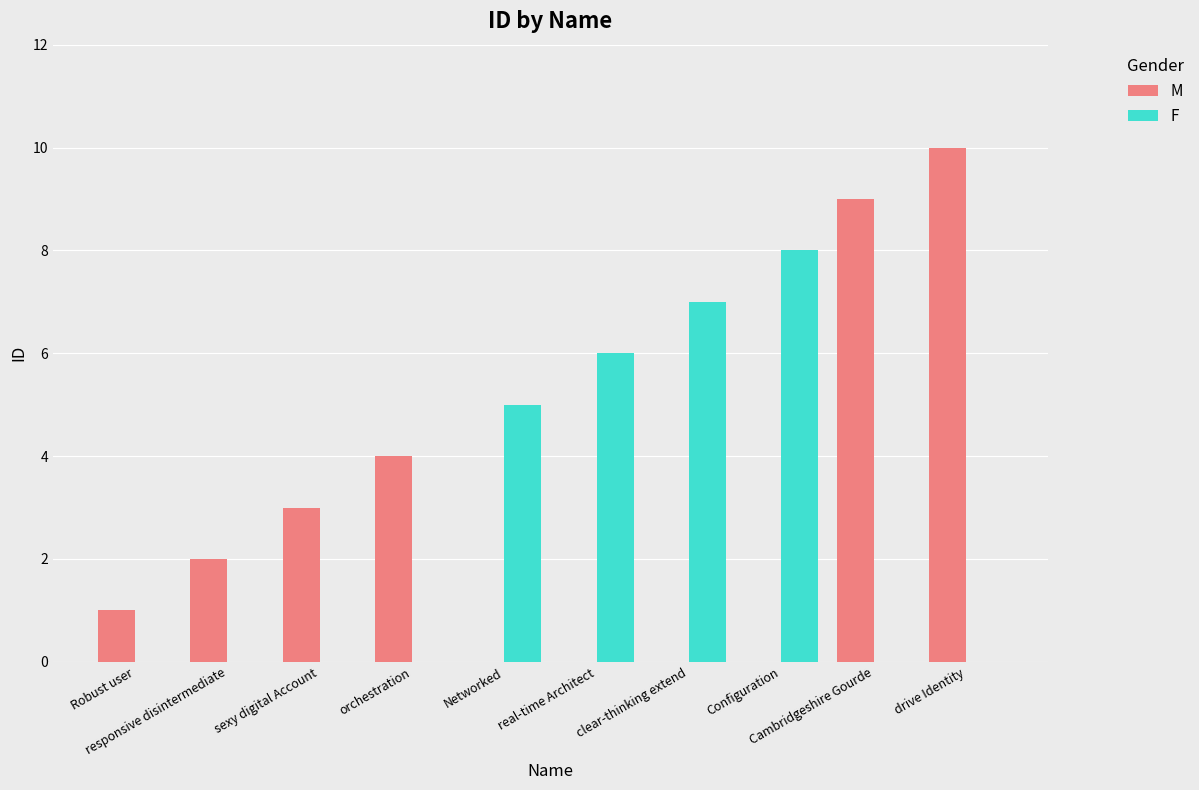

What are all the series names shown in the legend?

M, F